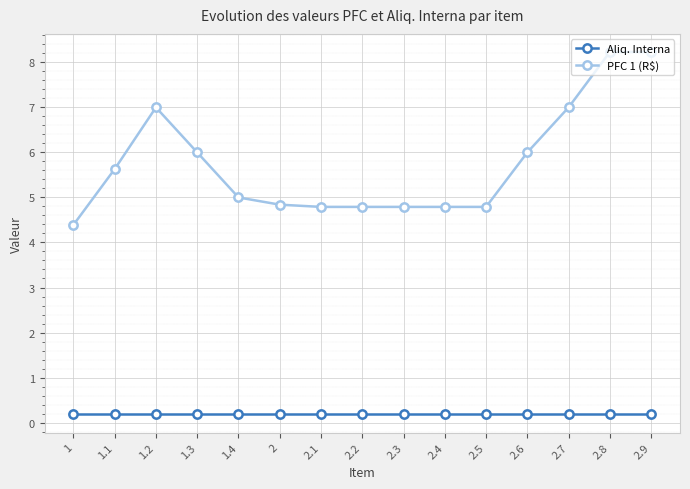

True or false: PFC 1 (R$) and Aliq. Interna intersect in this chart.

False